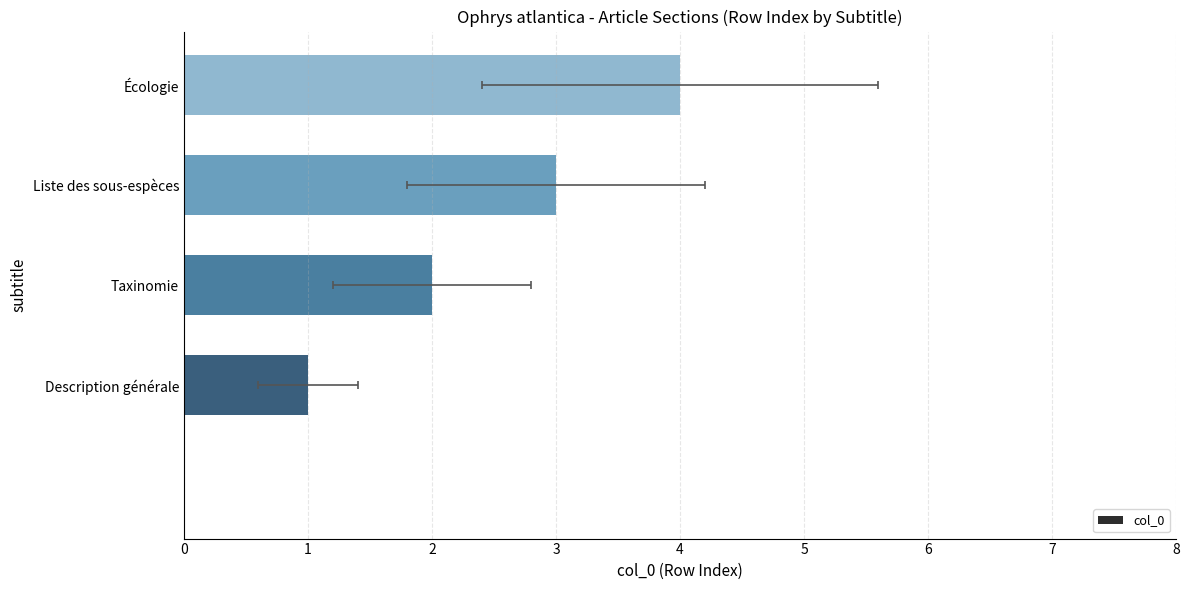

Are the bars horizontal?

Yes